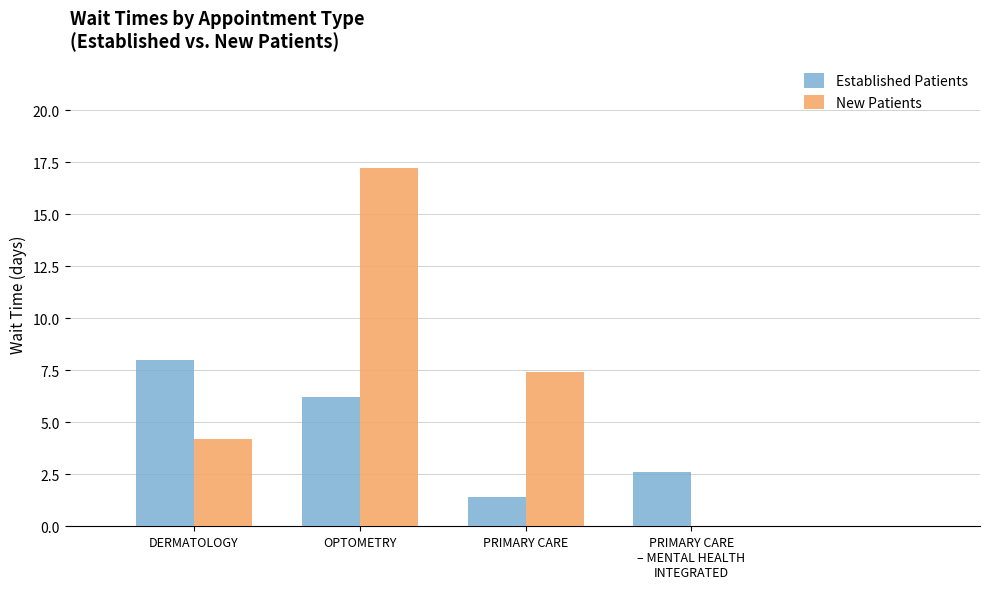

Which series has the widest spread of values?

New Patients